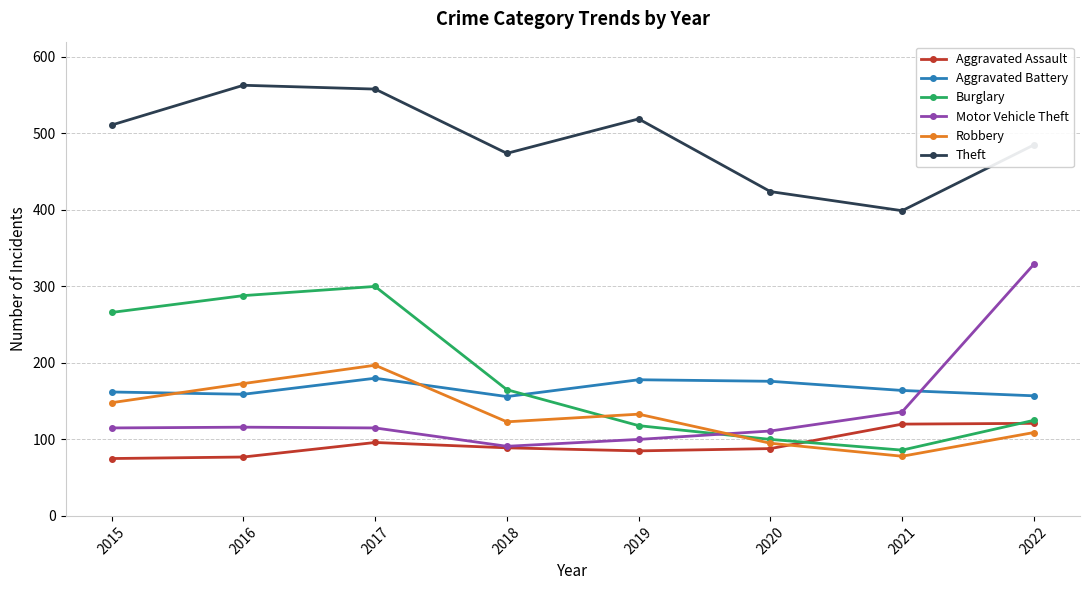

List the labels in order of Theft value, largest first.

2016, 2017, 2019, 2015, 2022, 2018, 2020, 2021